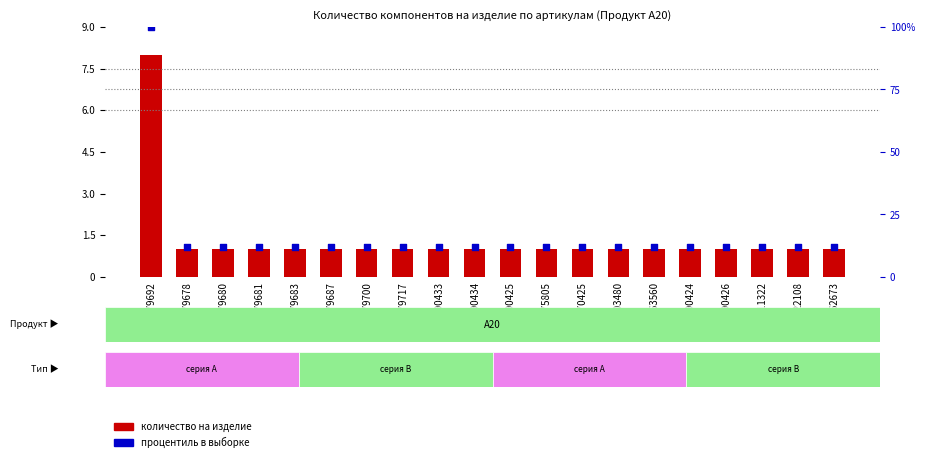

Which series has the largest total across all categories?

процентиль в выборке